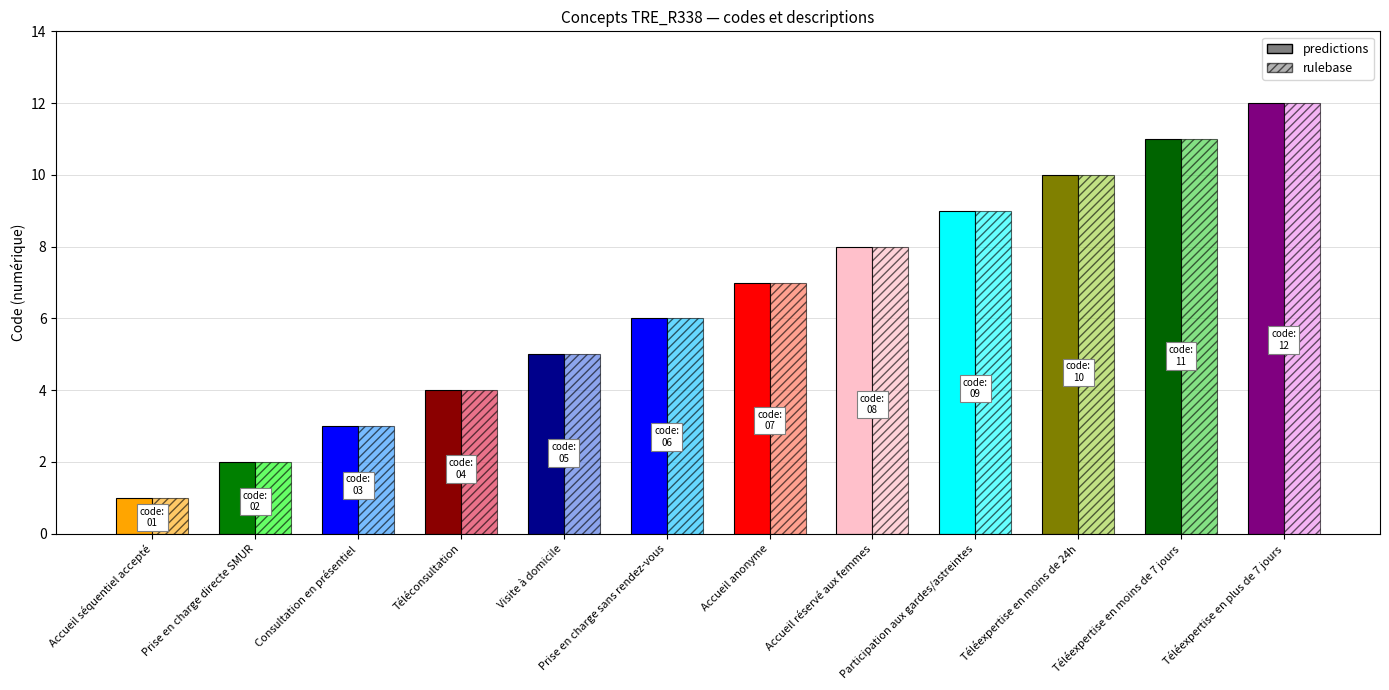

The predictions series shows 2 at Prise en charge directe SMUR. True or false?

True